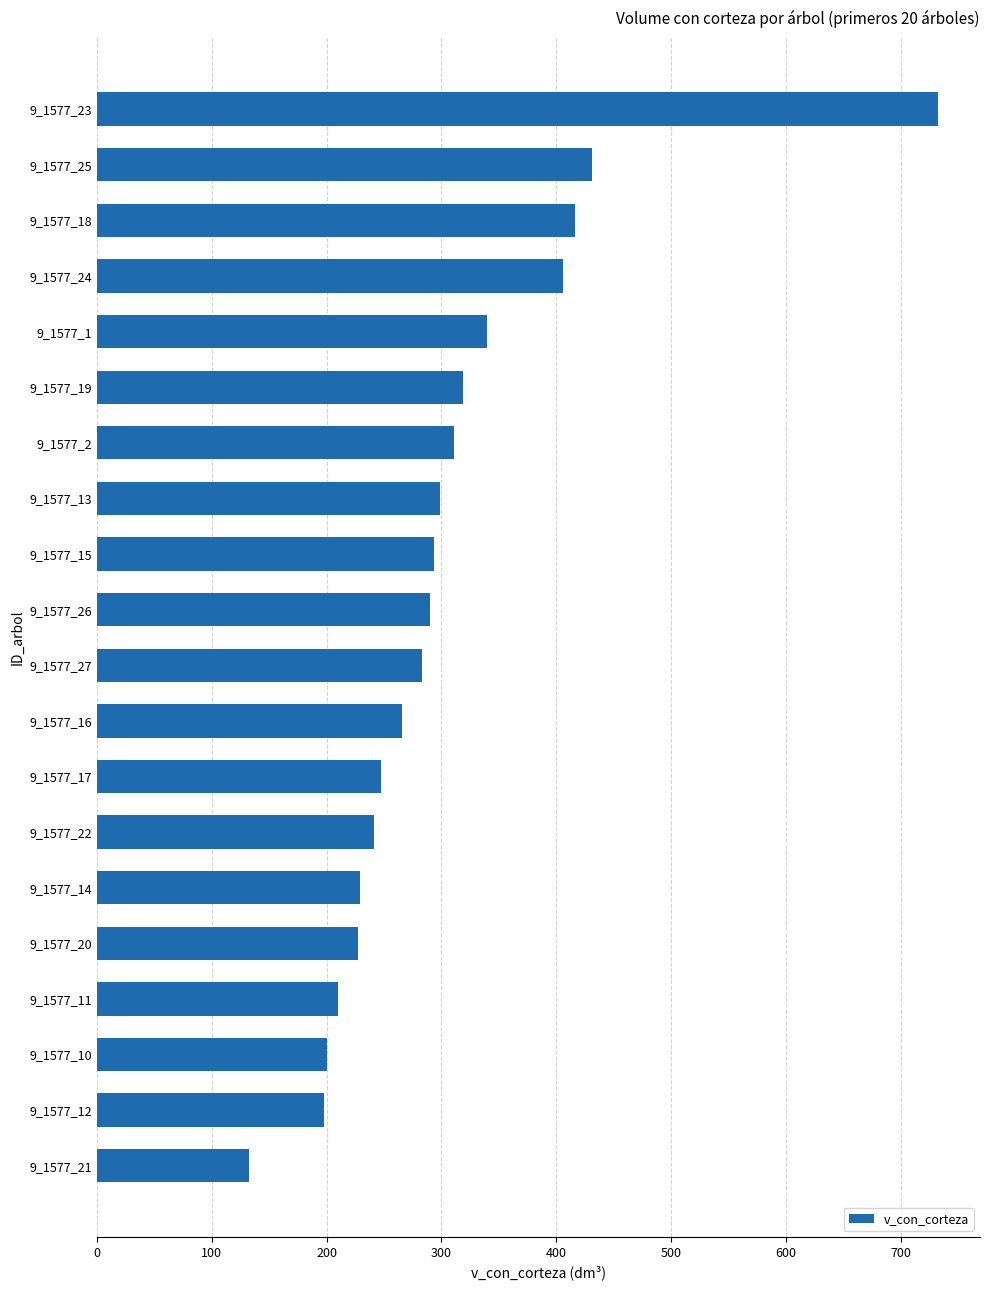

The chart shows a value of 247.5 at 9_1577_17. True or false?

True